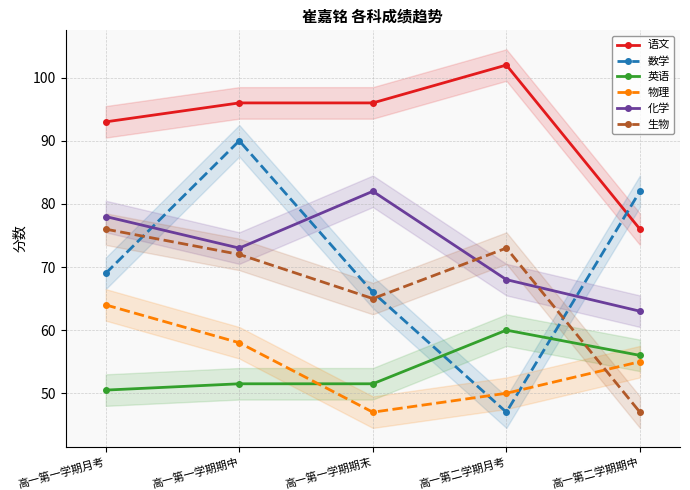

Reading left to right, transcribe all the data shown in this chart.

语文: 93.0	96.0	96.0	102.0	76.0
数学: 69.0	90.0	66.0	47.0	82.0
英语: 50.5	51.5	51.5	60.0	56.0
物理: 64.0	58.0	47.0	50.0	55.0
化学: 78.0	73.0	82.0	68.0	63.0
生物: 76.0	72.0	65.0	73.0	47.0